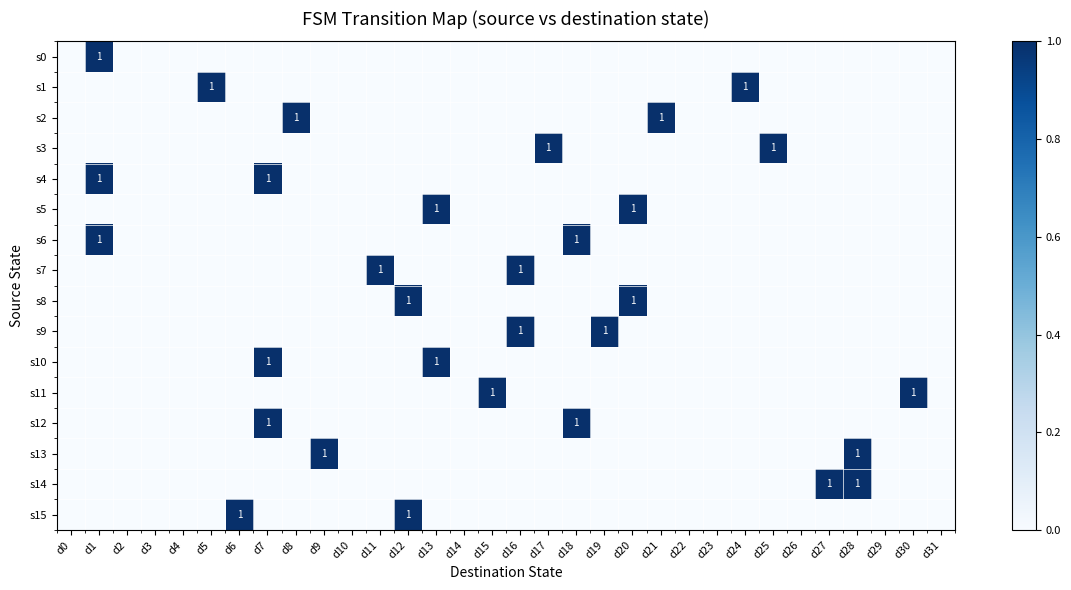

Is it true that s13 equals 2 at d9?

False